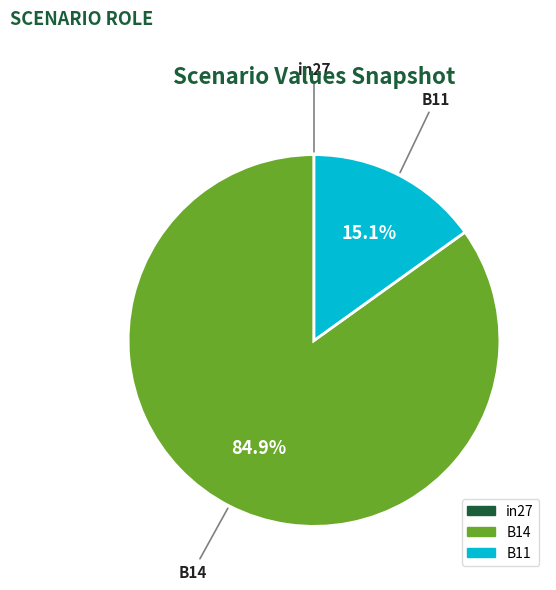

How much of the chart is everything except B11?

84.9%